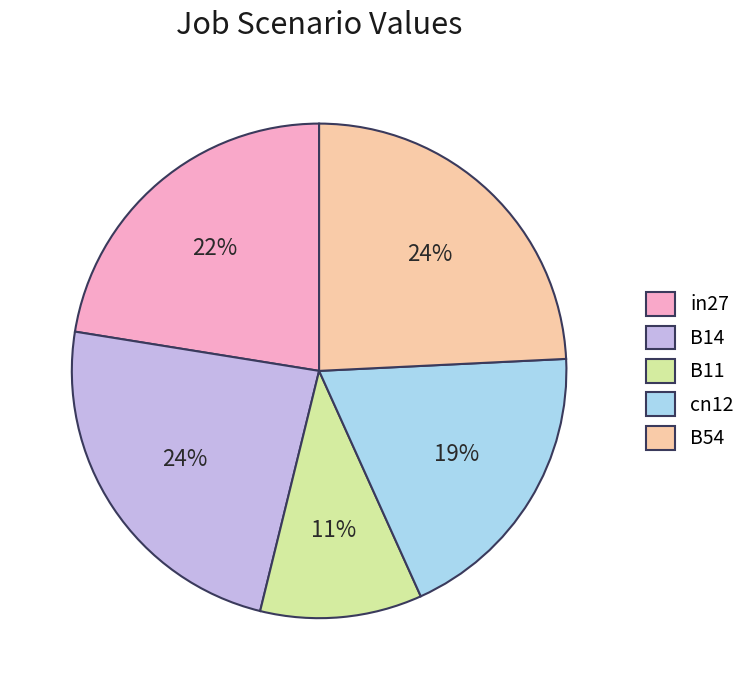

Do in27 and cn12 together represent more than half of the pie?

No